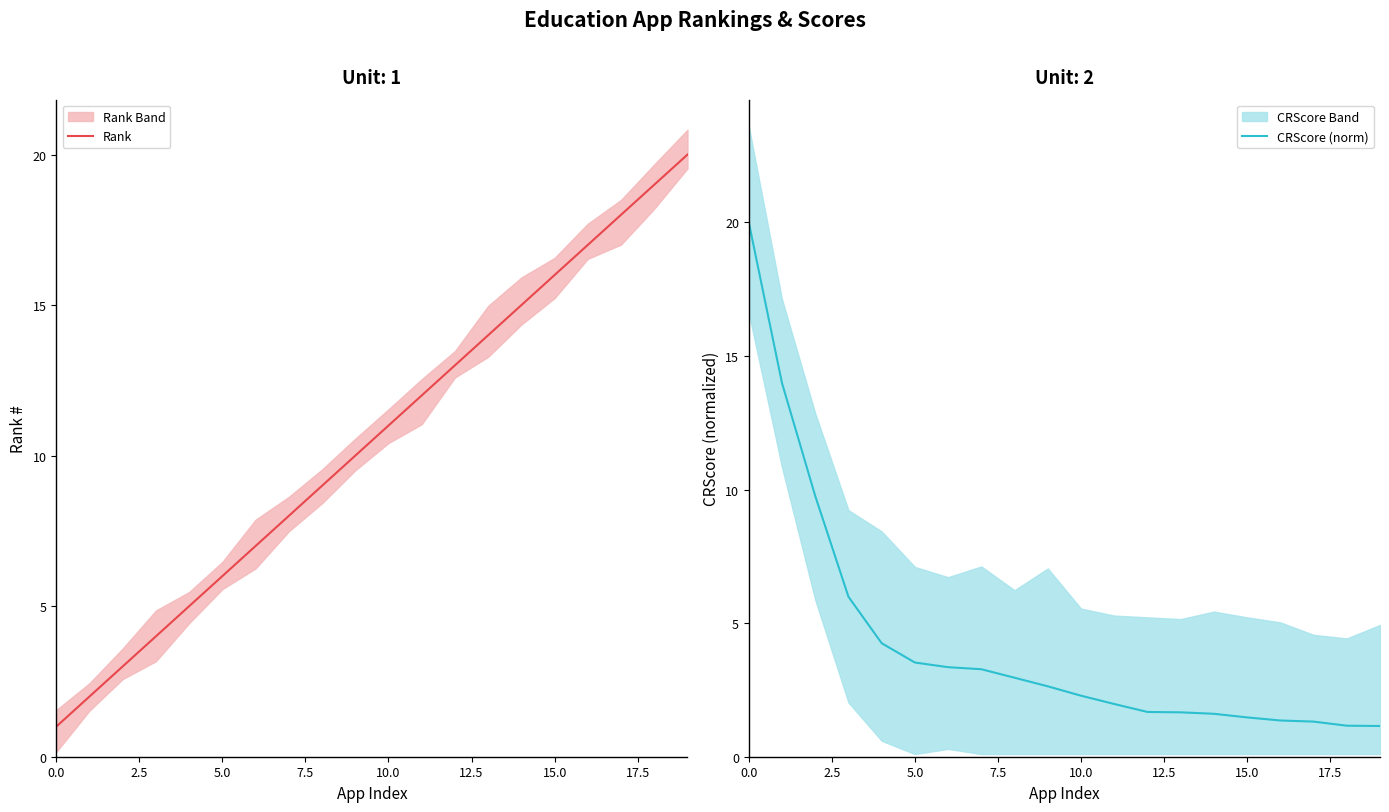

What are all the series names shown in the legend?

Rank, CRScore (norm)